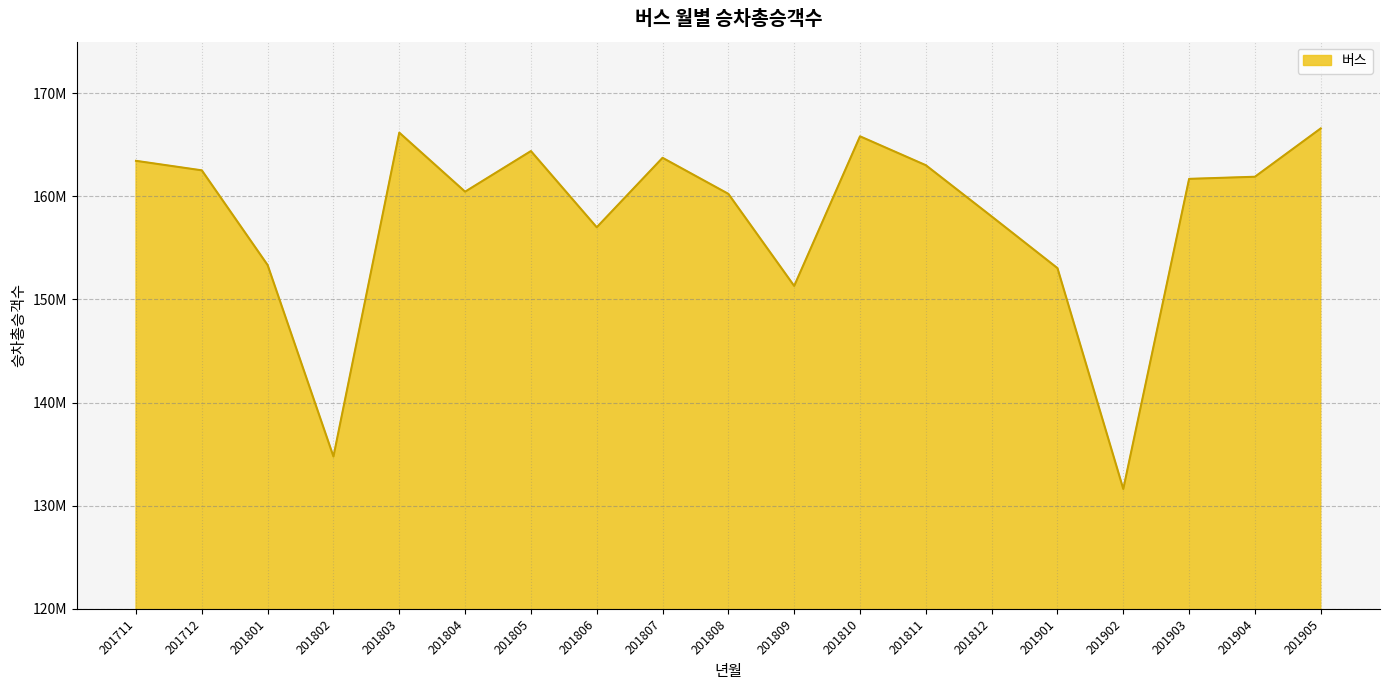

True or false: there are more than 2 points higher than both neighbors.

True